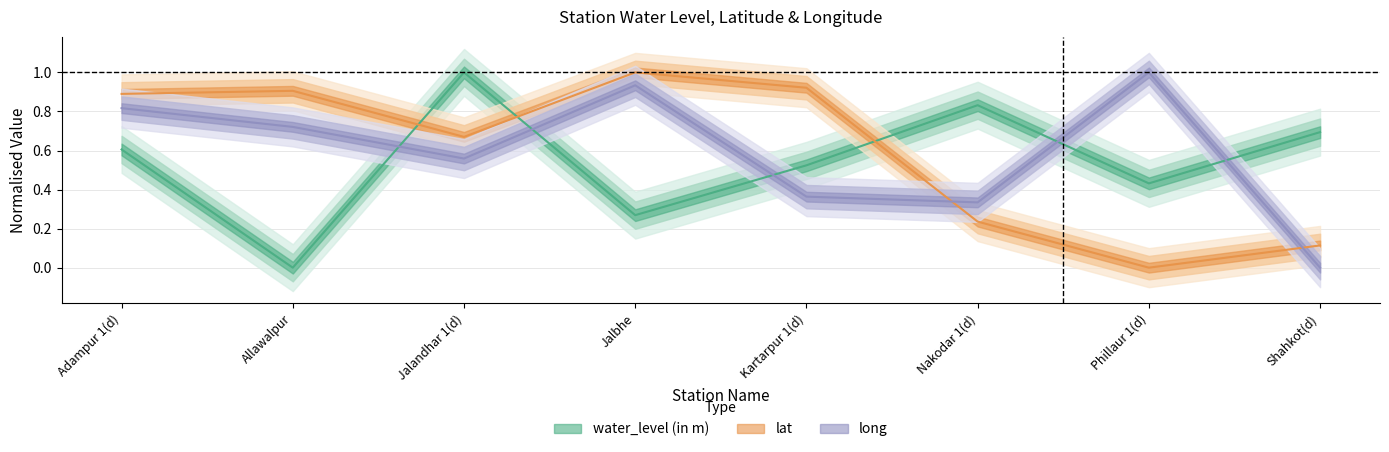

Rank the series by their maximum value, from lowest to highest.

water_level (in m), lat, long